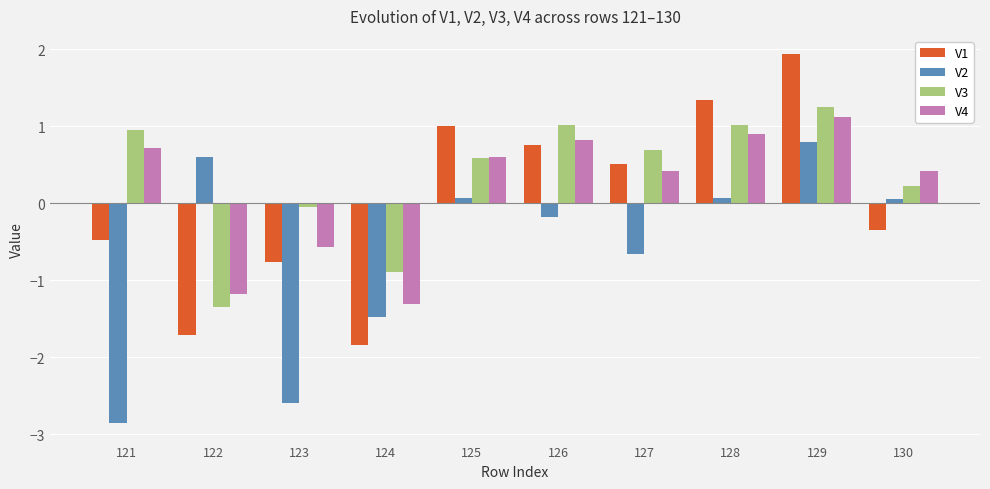

Are the bars horizontal?

No